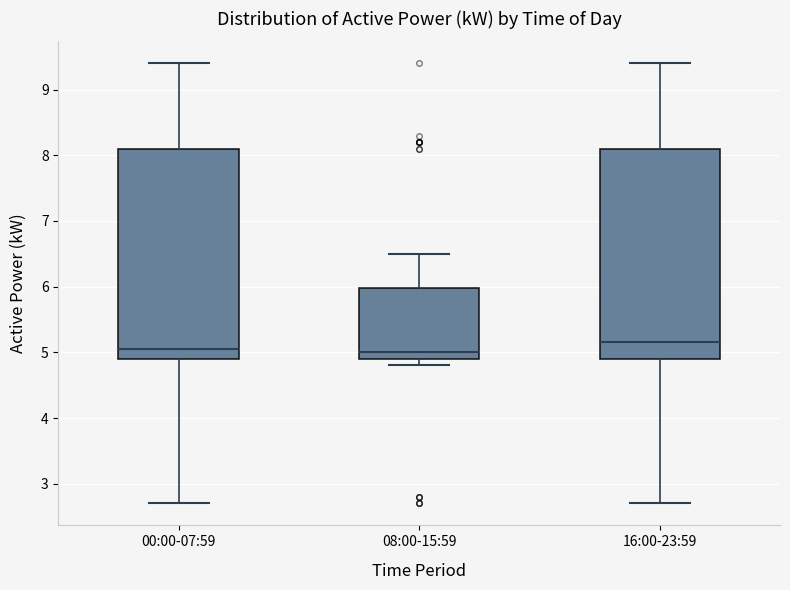

Reading left to right, read every box against the y-axis: the position of its median line, the range the box covers, and the ends of its whiskers. The values are not printed on the chart, so give them approximately, as read against the axis.

00:00-07:59: median 5.1, box 4.9 to 8.1, whiskers 2.7 to 9.4
08:00-15:59: median 5.0, box 4.9 to 6.0, whiskers 4.8 to 6.5
16:00-23:59: median 5.2, box 4.9 to 8.1, whiskers 2.7 to 9.4